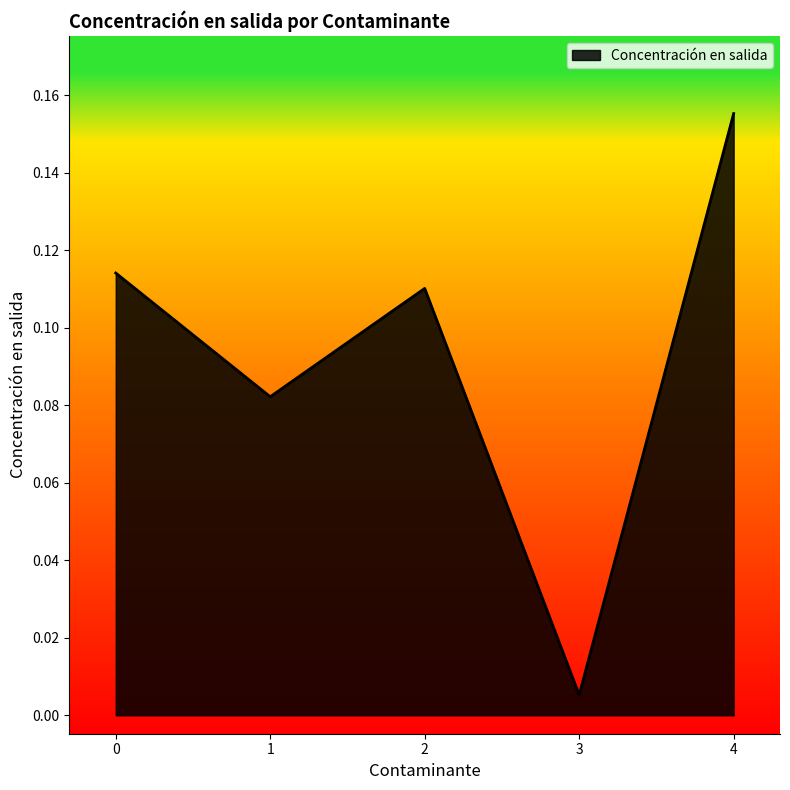

At which category does the chart reach its minimum across all series?

3